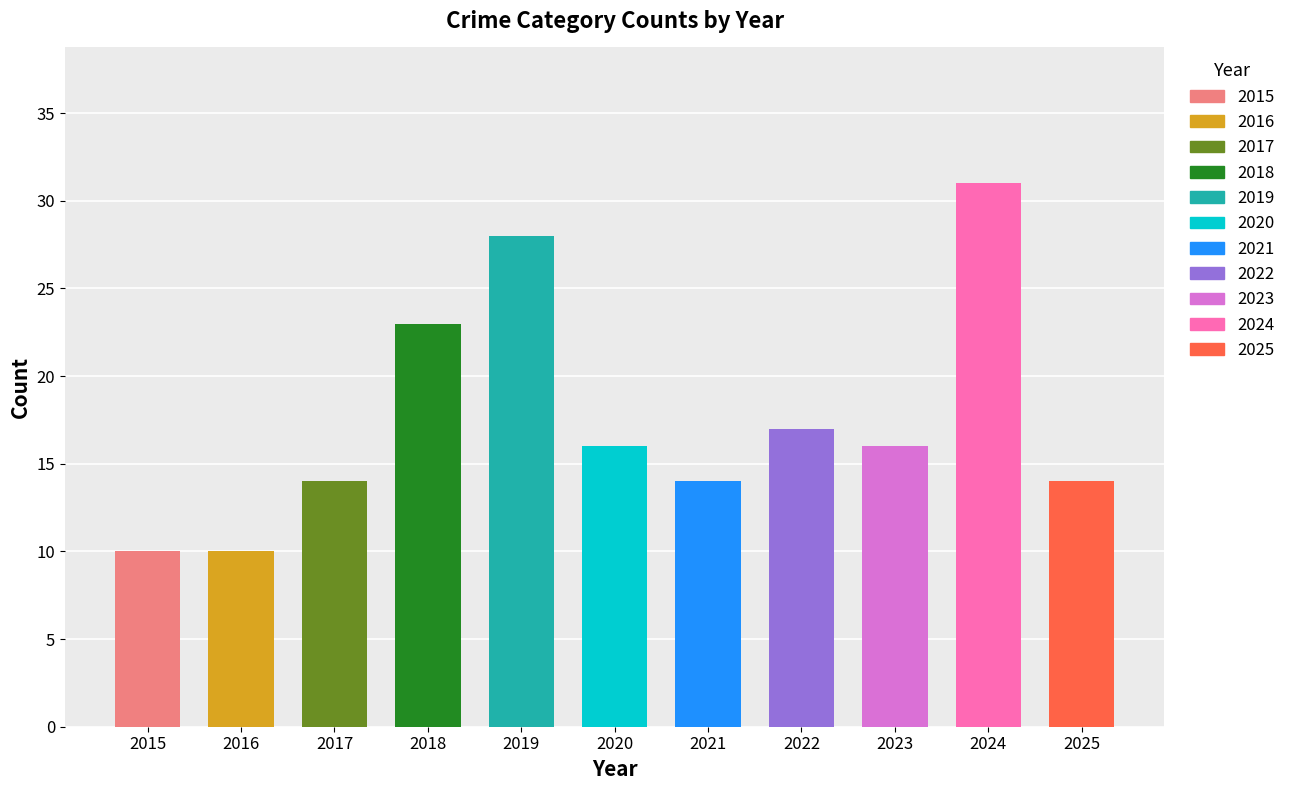

What is the maximum value shown in the chart?

31